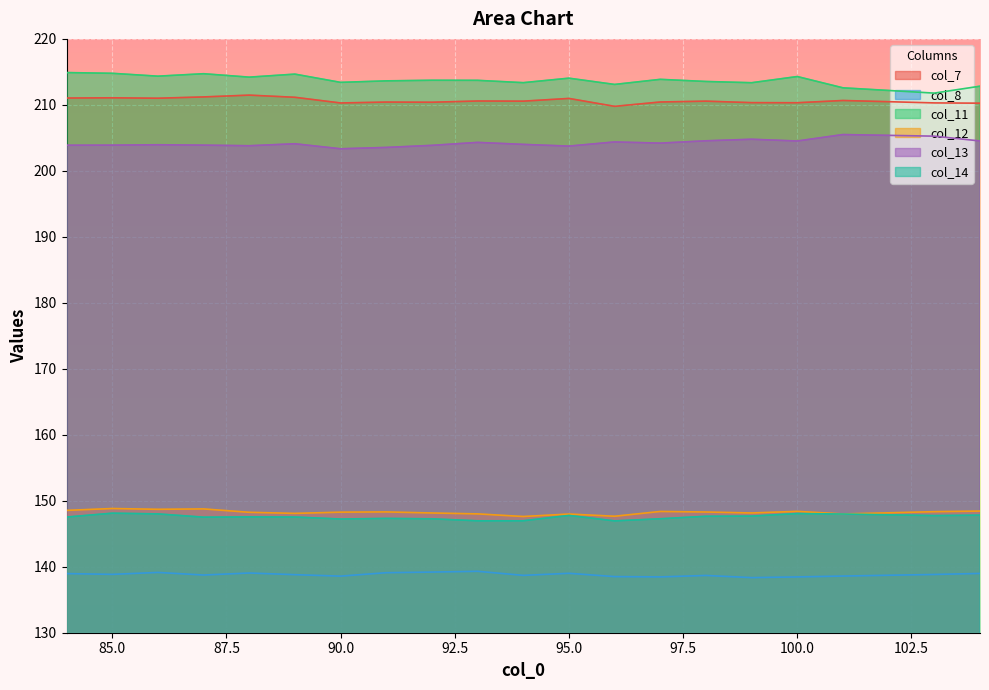

What is the approximate value of col_12 at 95.0?

148.0